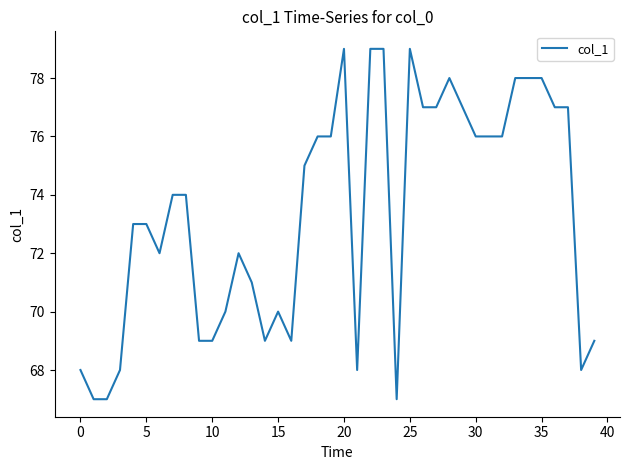

What is the difference between the maximum and minimum values?

12